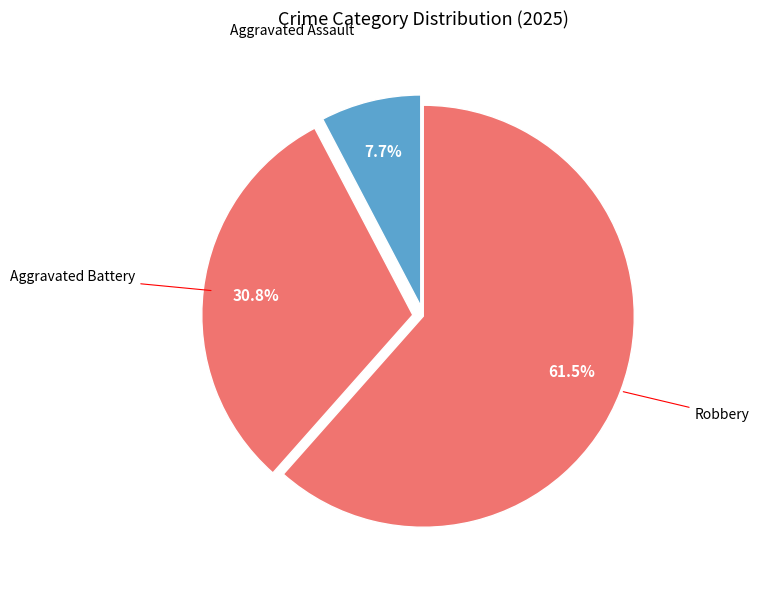

Does any single category account for the majority?

Yes